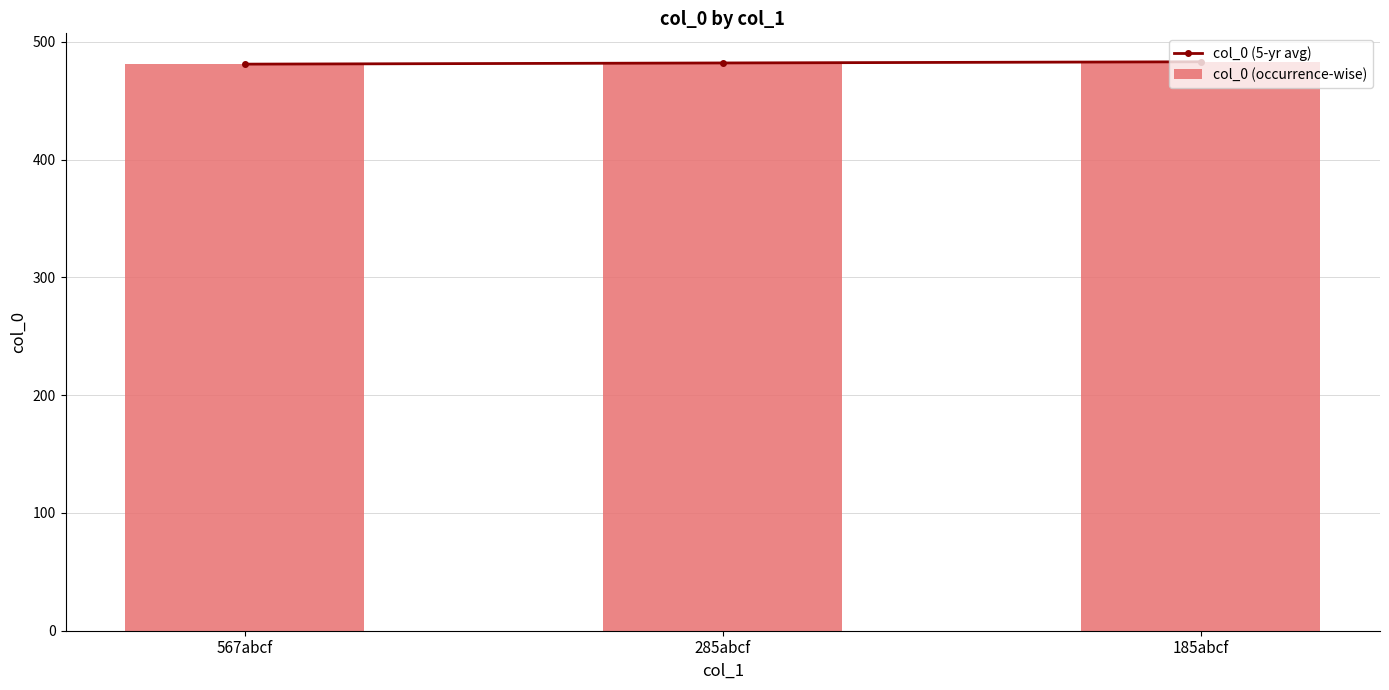

How many col_0 (occurrence-wise) values are between 481 and 483?

3